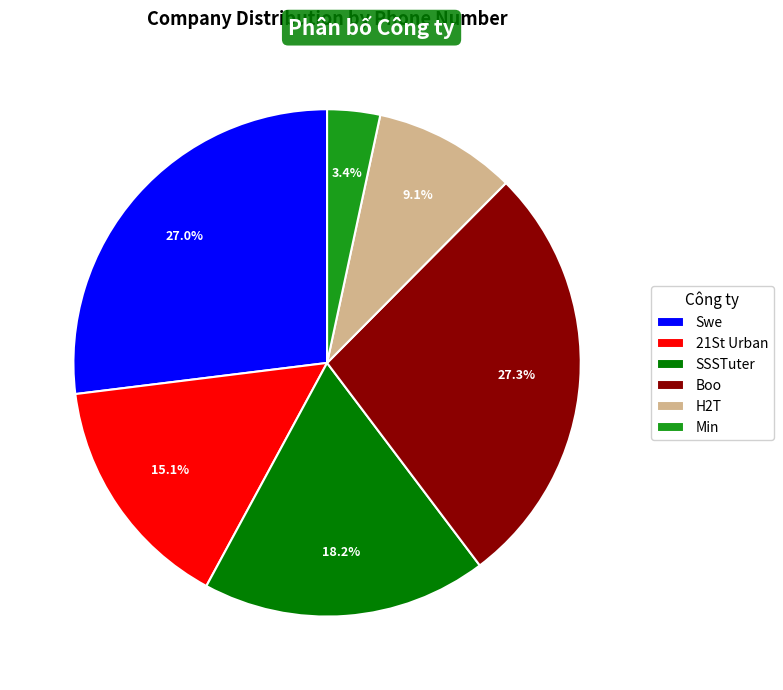

To the nearest percent, what portion does SSSTuter represent?

18%